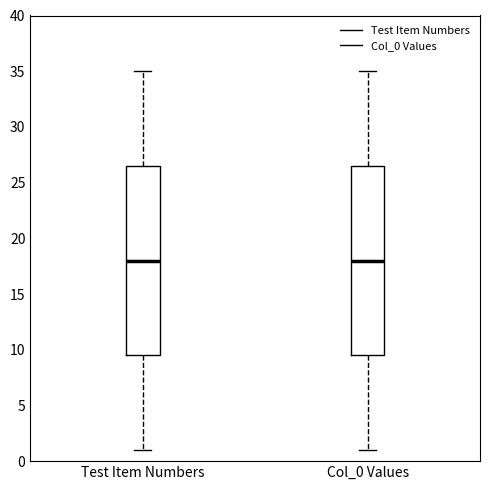

Reading left to right, read every box against the y-axis: the position of its median line, the range the box covers, and the ends of its whiskers. The values are not printed on the chart, so give them approximately, as read against the axis.

Test Item Numbers: median 18.0, box 9.5 to 26.5, whiskers 1.0 to 35.0
Col_0 Values: median 18.0, box 9.5 to 26.5, whiskers 1.0 to 35.0